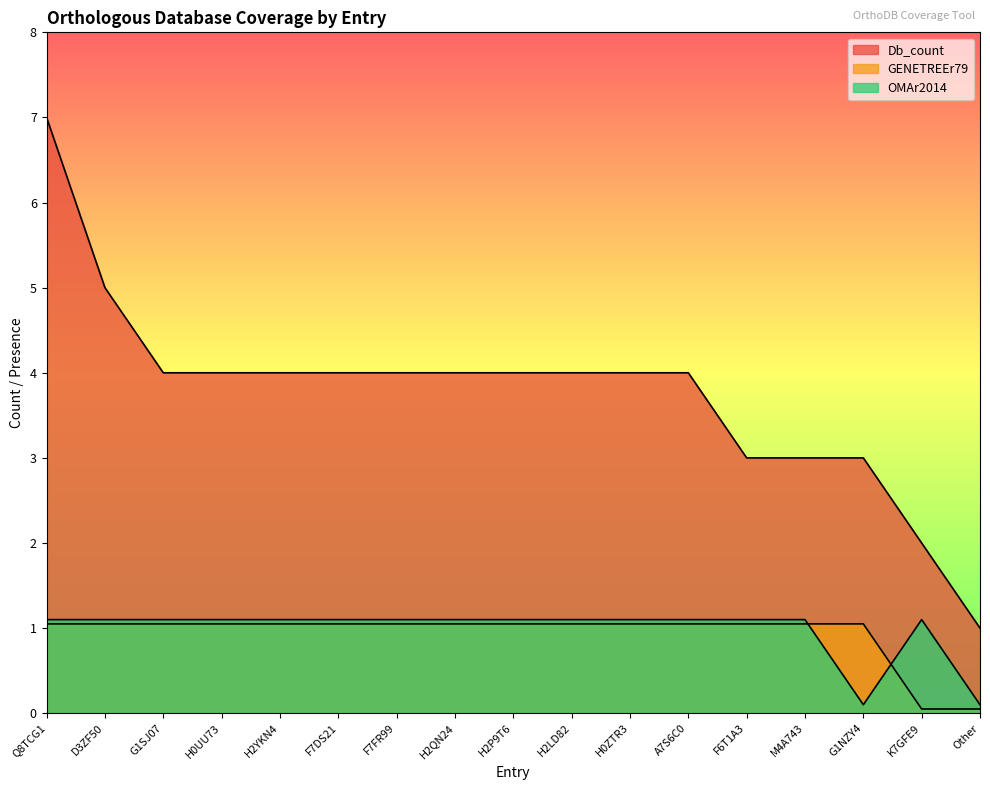

What is the sum of all Db_count values?

64.0